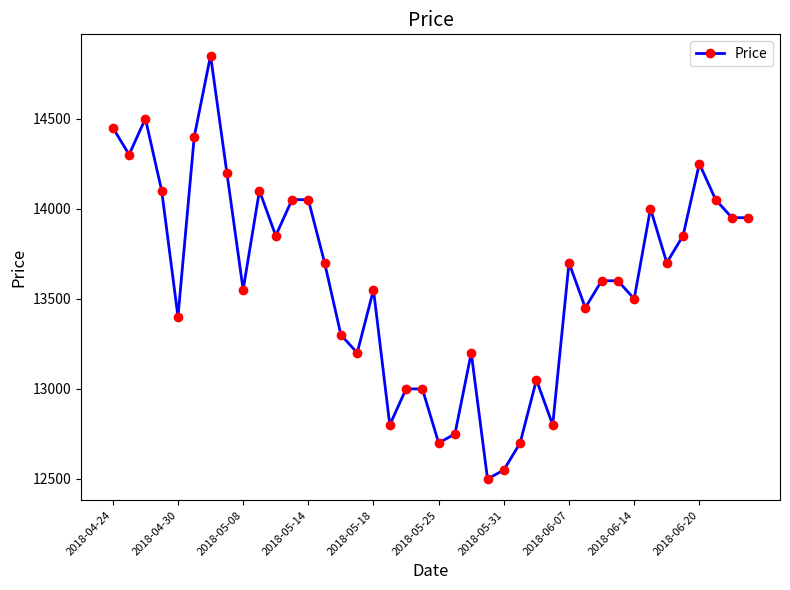

What is the average value?

13605